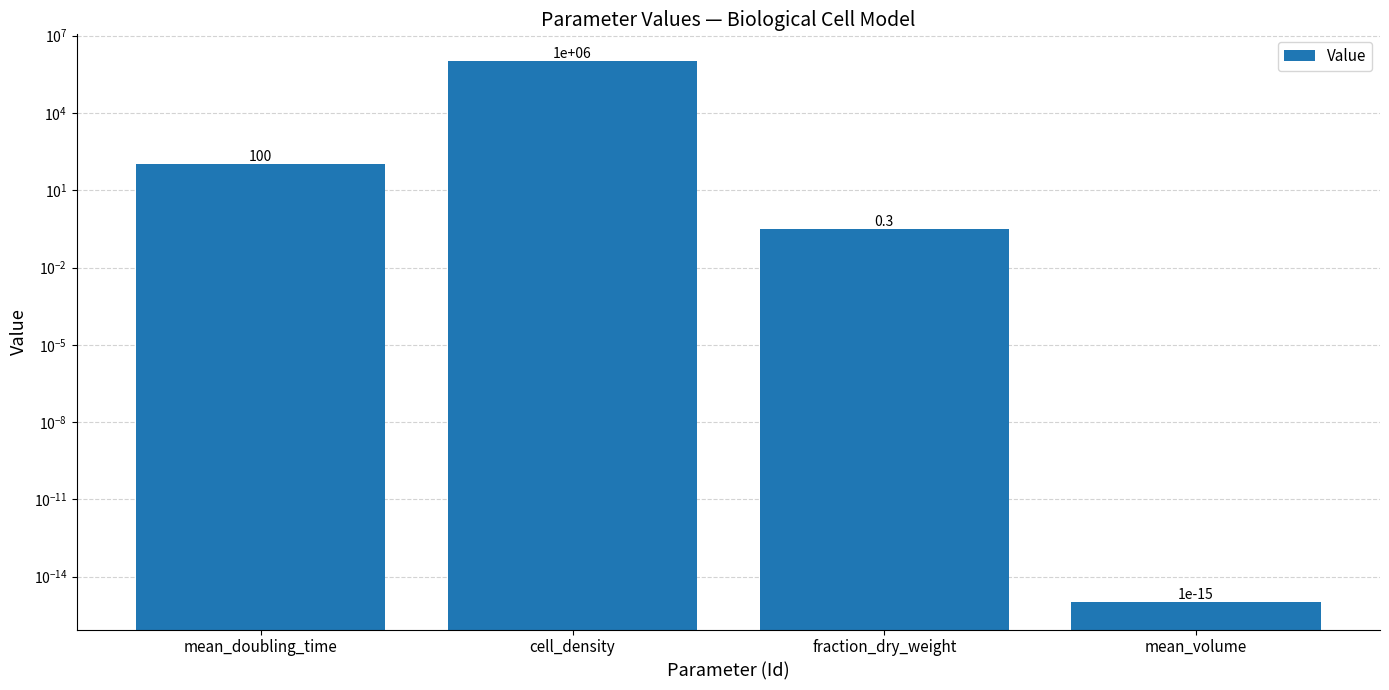

Where does the data first go above 100?

cell_density